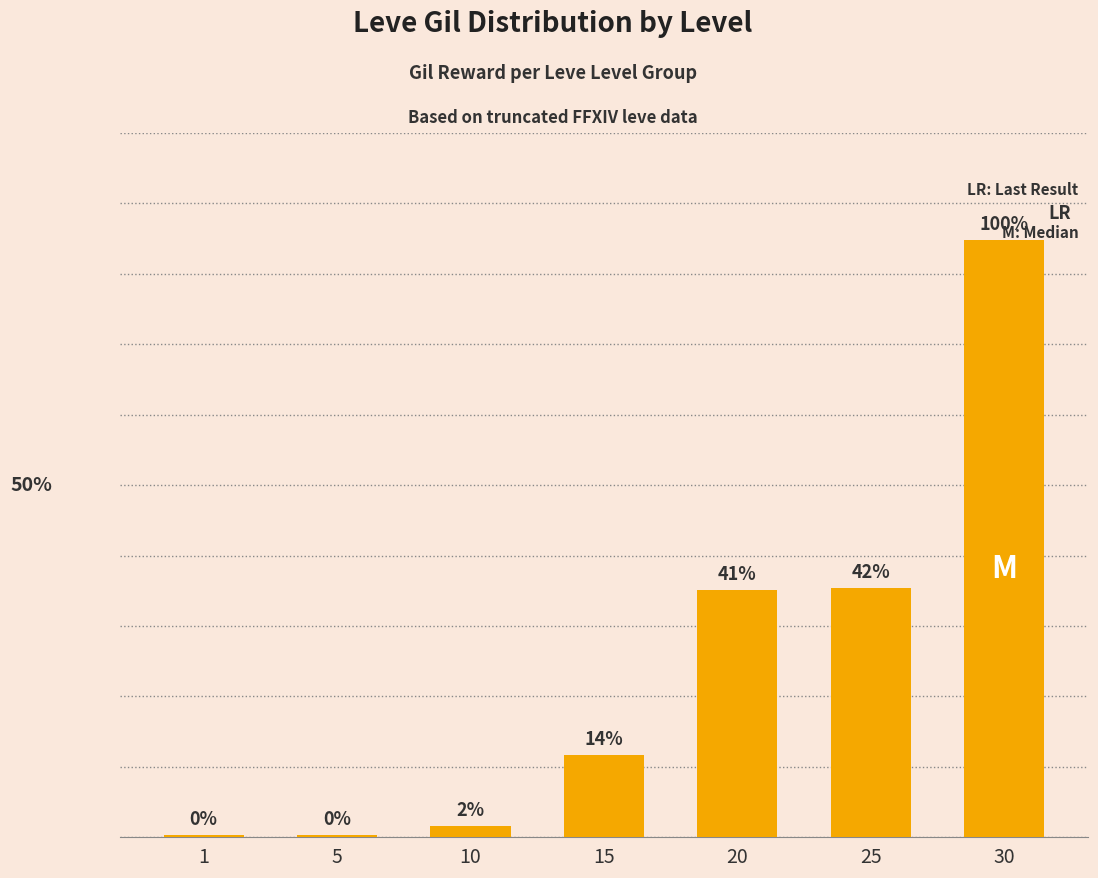

Are the bars horizontal?

No